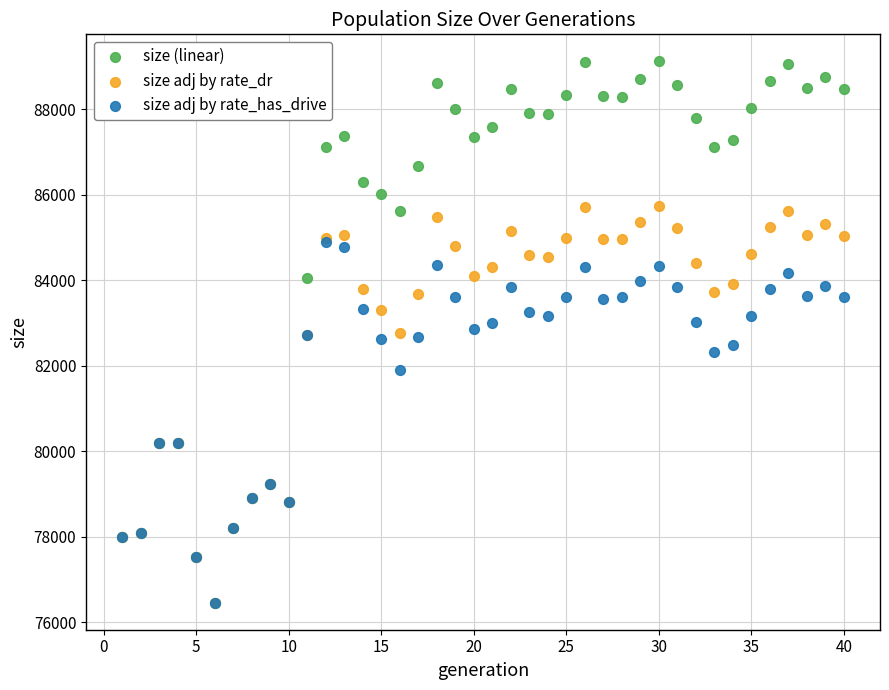

What are all the series names shown in the legend?

size (linear), size adj by rate_dr, size adj by rate_has_drive